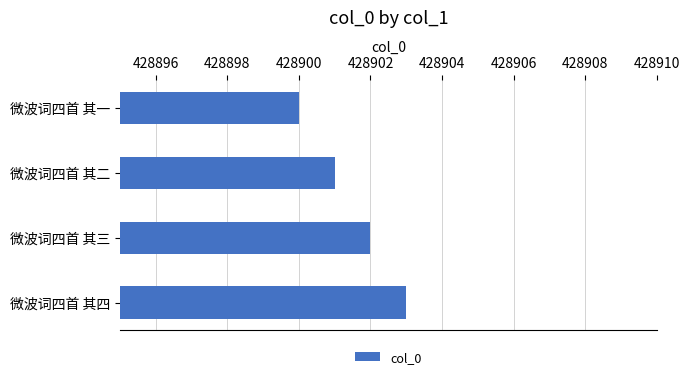

The chart shows a value of 428901 at 微波词四首 其二. True or false?

True